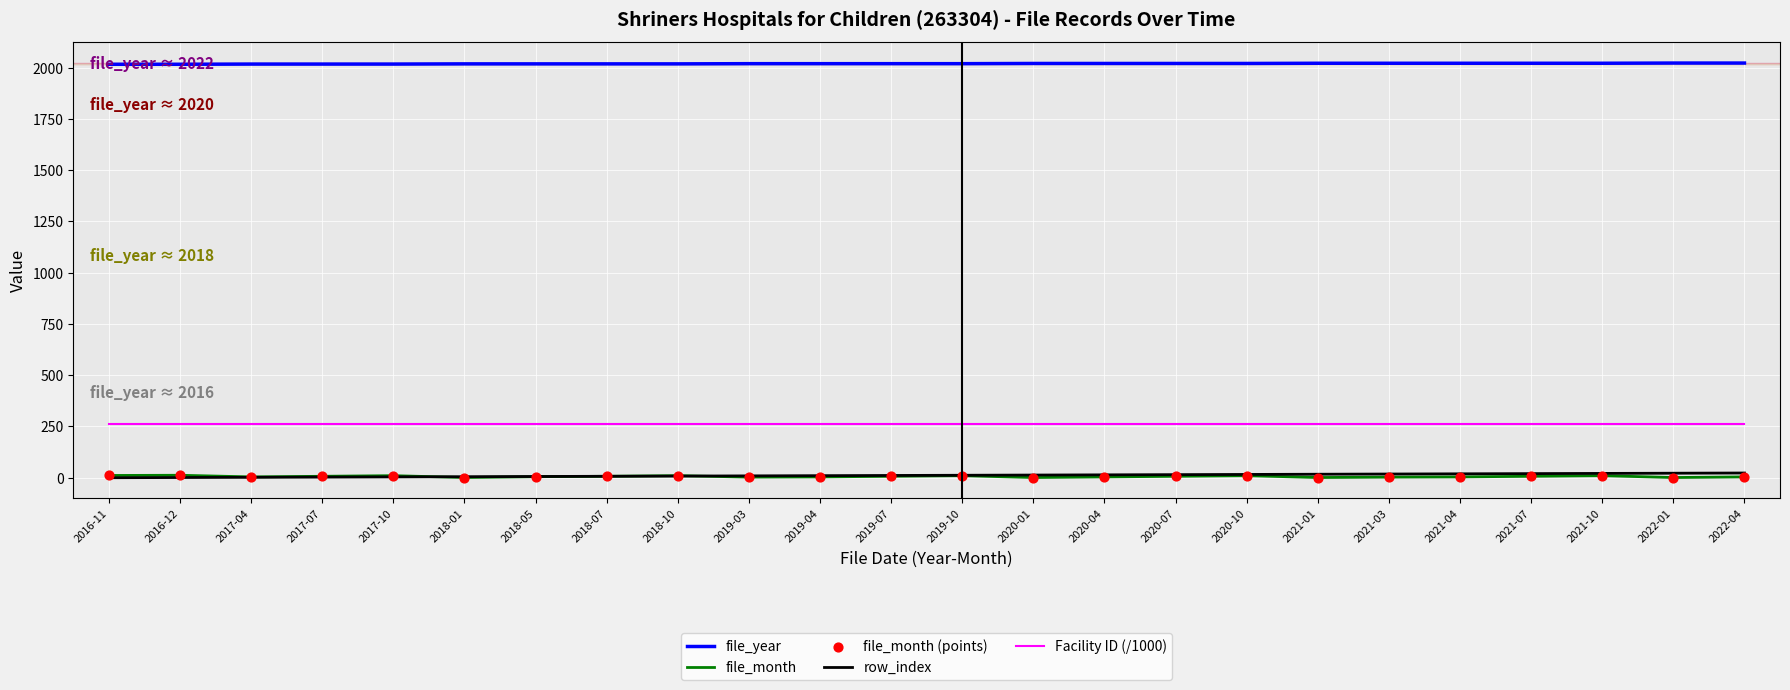

At how many categories does at least one series exceed 1163?

24